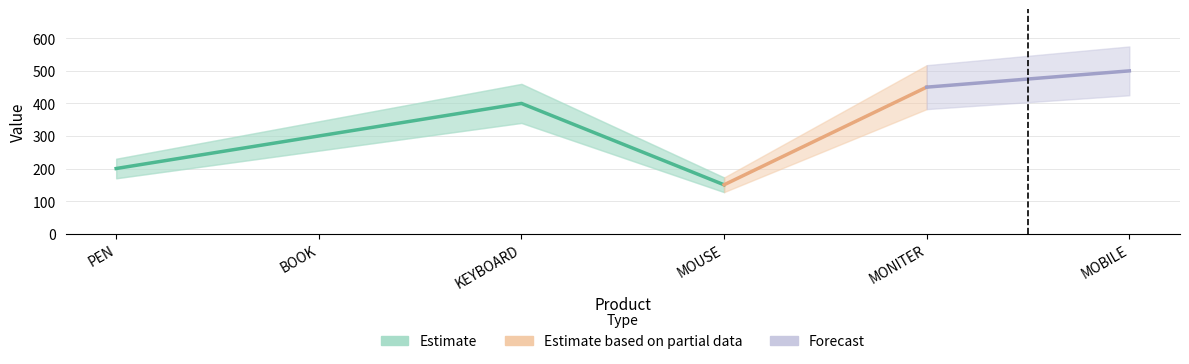

What is the difference between the maximum and minimum values?

350